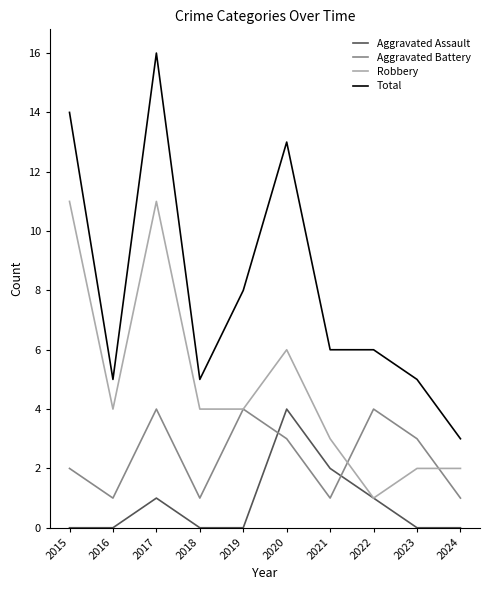

At how many categories does at least one series exceed 9?

3